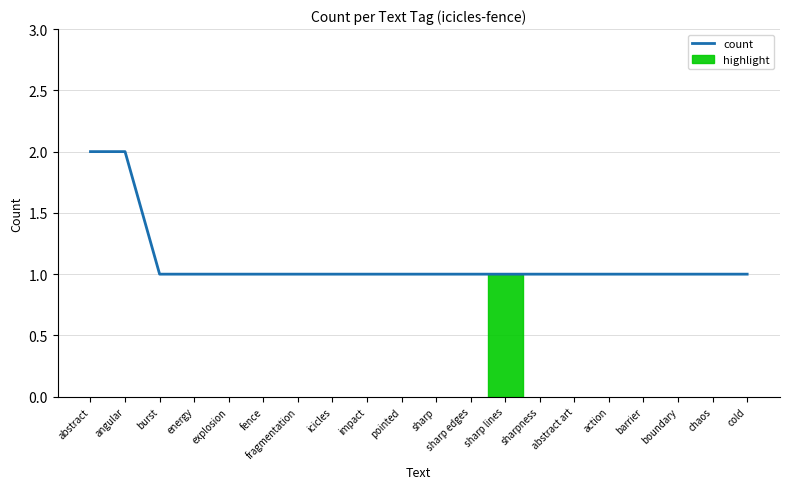

Reading left to right, what are all the values shown in this chart?

abstract=2	angular=2	burst=1	energy=1	explosion=1	fence=1	fragmentation=1	icicles=1	impact=1	pointed=1	sharp=1	sharp edges=1	sharp lines=1	sharpness=1	abstract art=1	action=1	barrier=1	boundary=1	chaos=1	cold=1